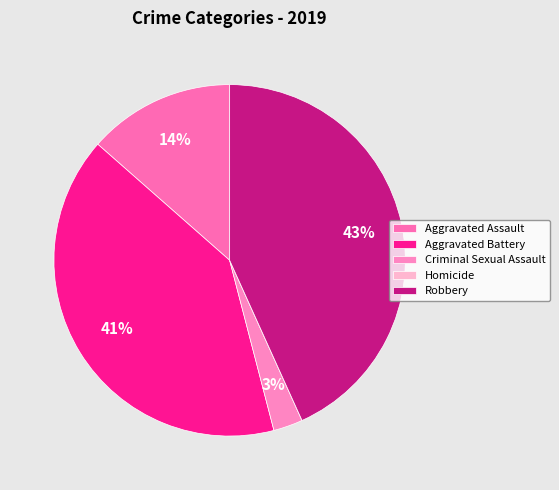

The Criminal Sexual Assault slice represents 3% of the pie. True or false?

True